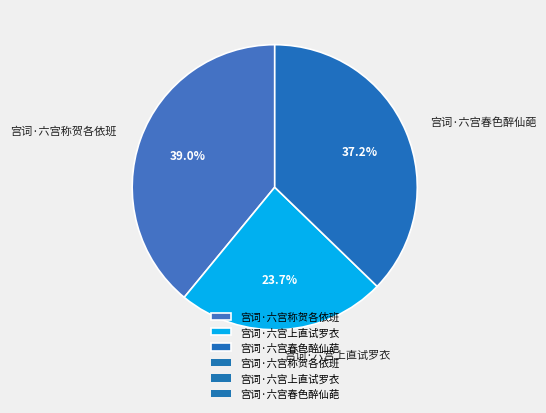

Which category has the smallest portion of the pie?

宫词·六宫上直试罗衣